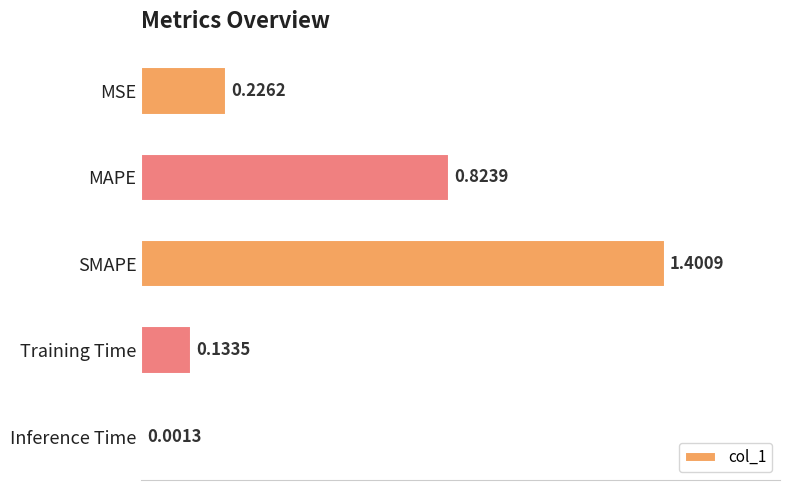

What is the sum of the values at MAPE and Training Time?

1.0